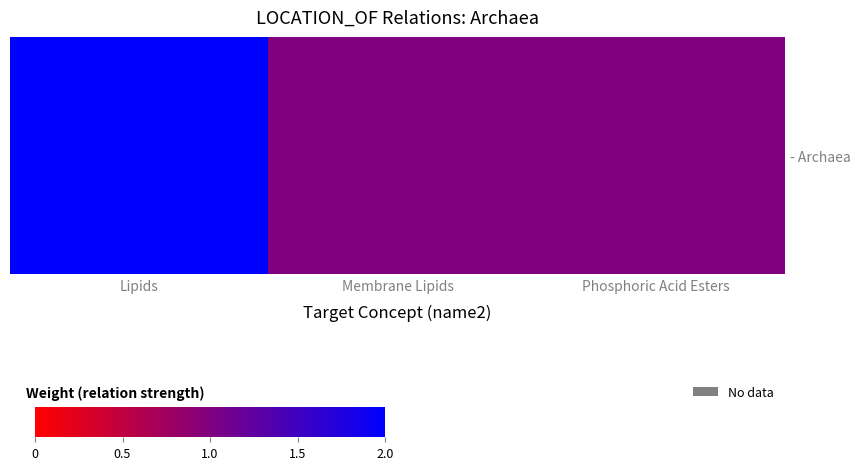

Where is the data nearest to the value 1?

Membrane Lipids